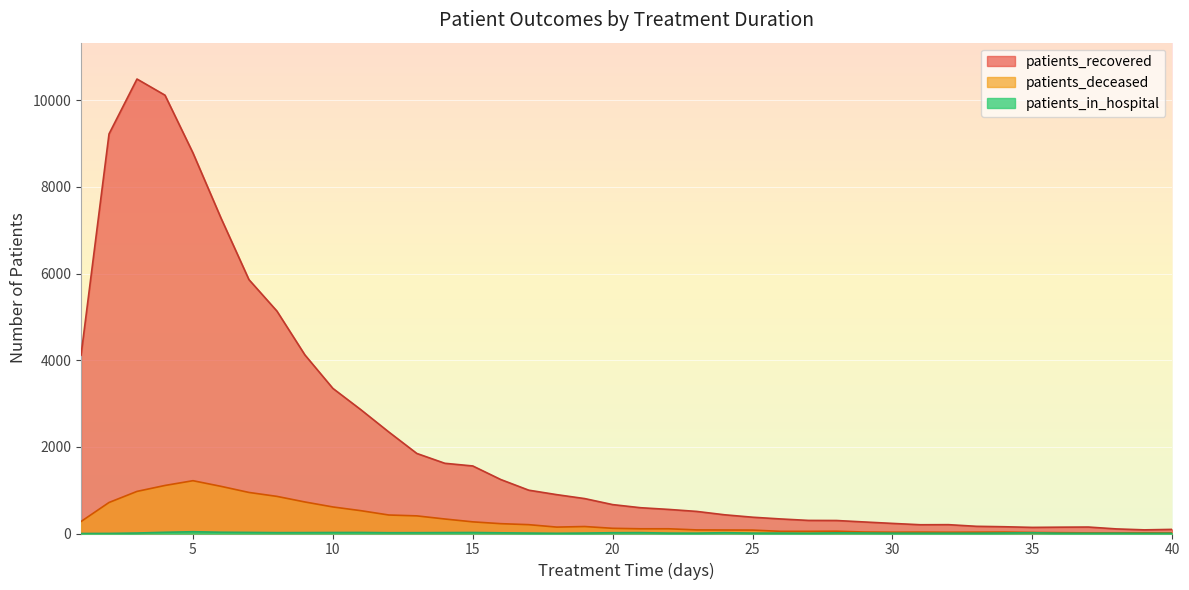

What is the difference between the maximum and second lowest values in the patients_in_hospital series?

39